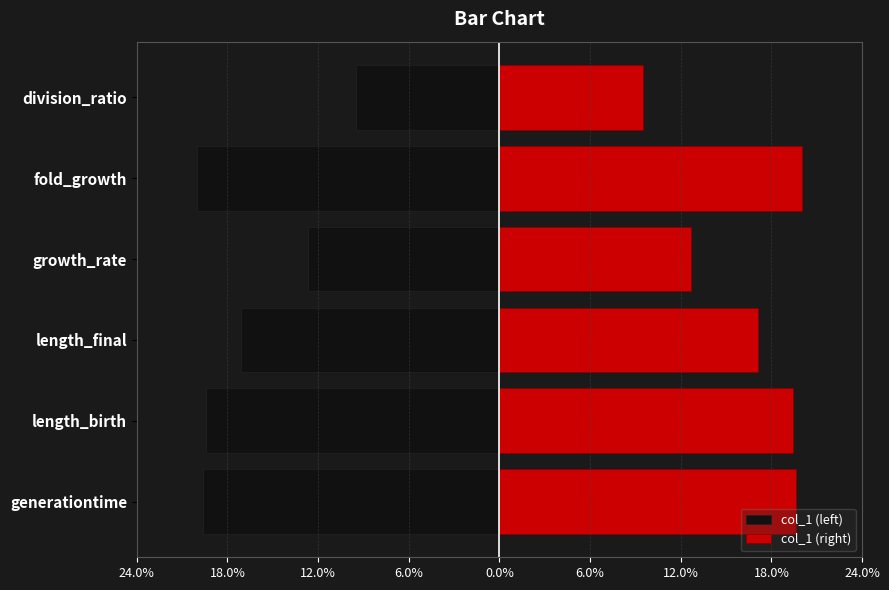

Reading left to right, transcribe all the data shown in this chart.

col_1 (left): -0.2	-0.2	-0.2	-0.1	-0.2	-0.1
col_1 (right): 0.2	0.2	0.2	0.1	0.2	0.1